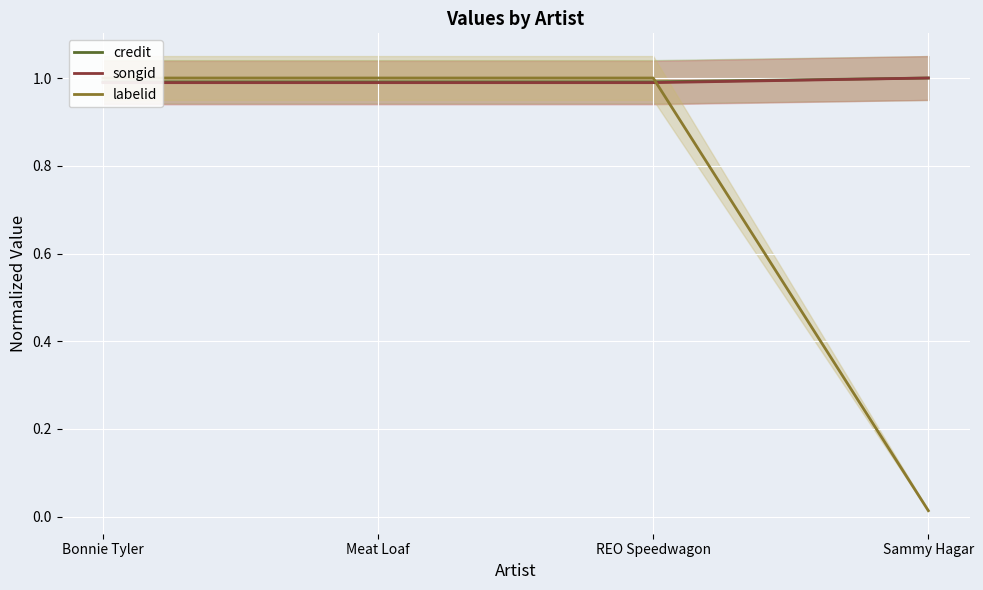

Reading right to left, transcribe all the data shown in this chart.

credit: Sammy Hagar=1.0	REO Speedwagon=1.0	Meat Loaf=1.0	Bonnie Tyler=1.0
songid: Sammy Hagar=1.0	REO Speedwagon=1.0	Meat Loaf=1.0	Bonnie Tyler=1.0
labelid: Sammy Hagar=0.0	REO Speedwagon=1.0	Meat Loaf=1.0	Bonnie Tyler=1.0